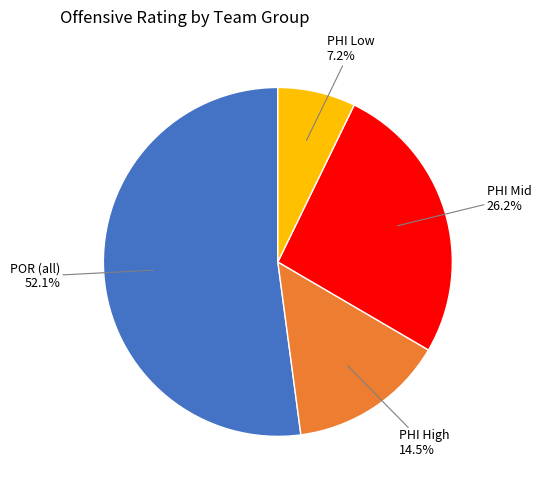

Which slice is the smallest?

PHI Low